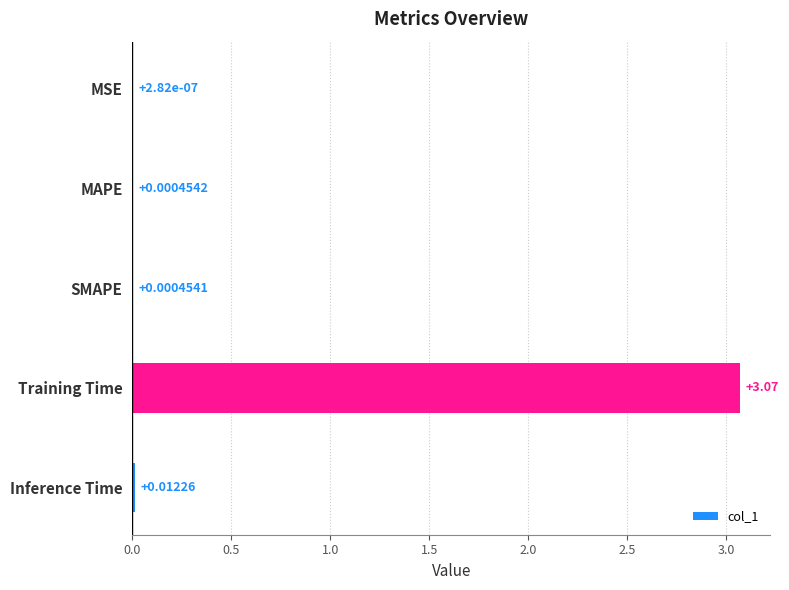

Between MSE and SMAPE, which is larger?

SMAPE